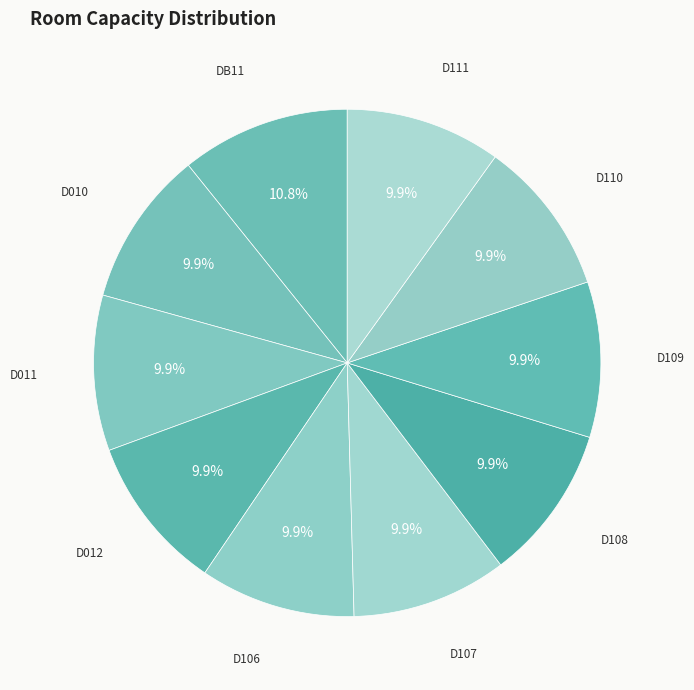

What percentage is NOT represented by D012?

90.1%